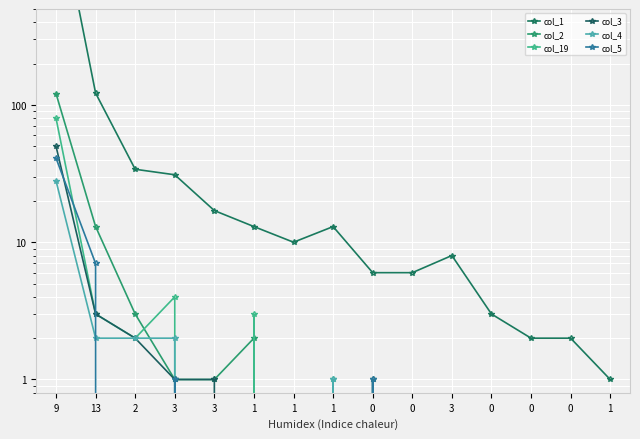

In col_5, how many points are higher than both neighbors (excluding endpoints)?

2